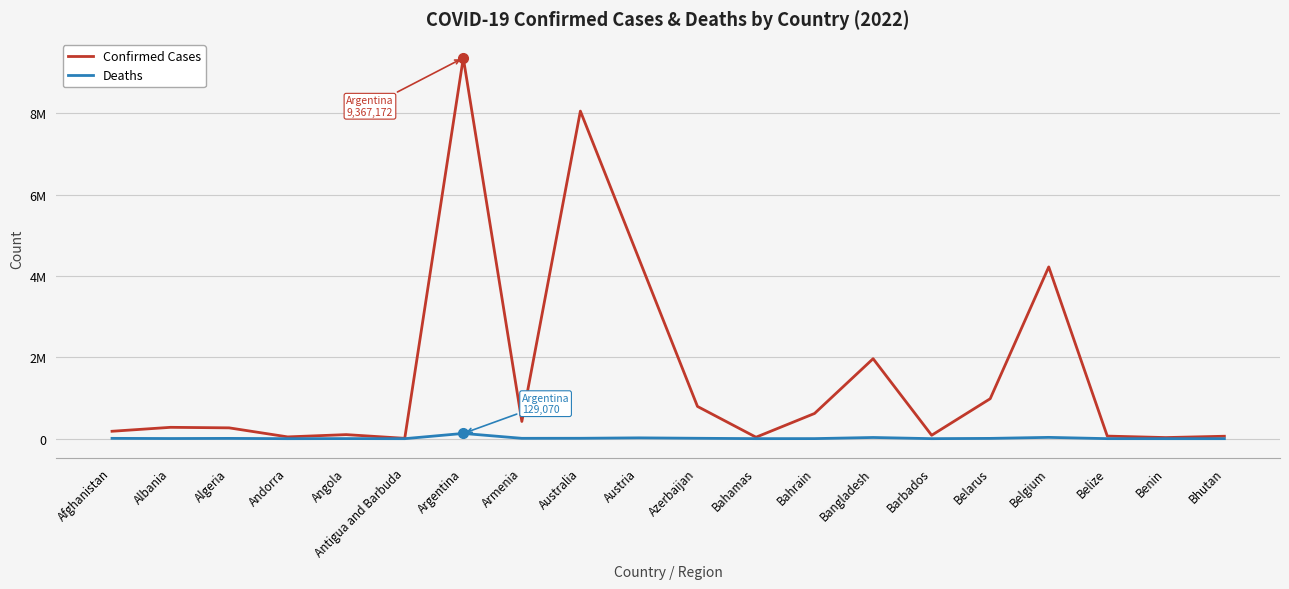

What is the label of the 11th point from the left?

Azerbaijan